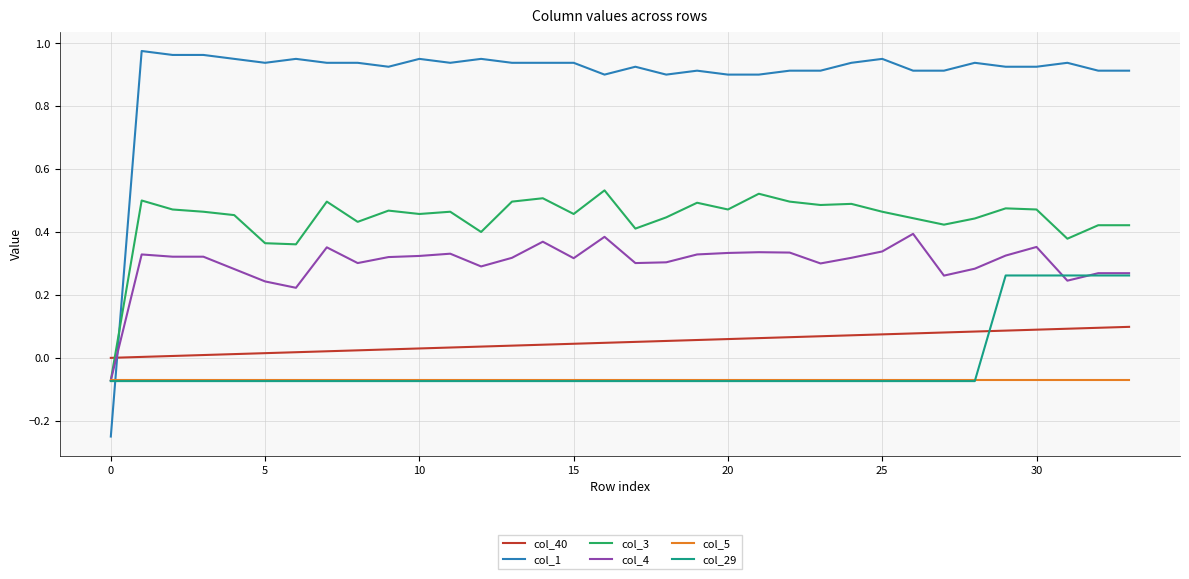

How many negative values does the col_29 series have?

29